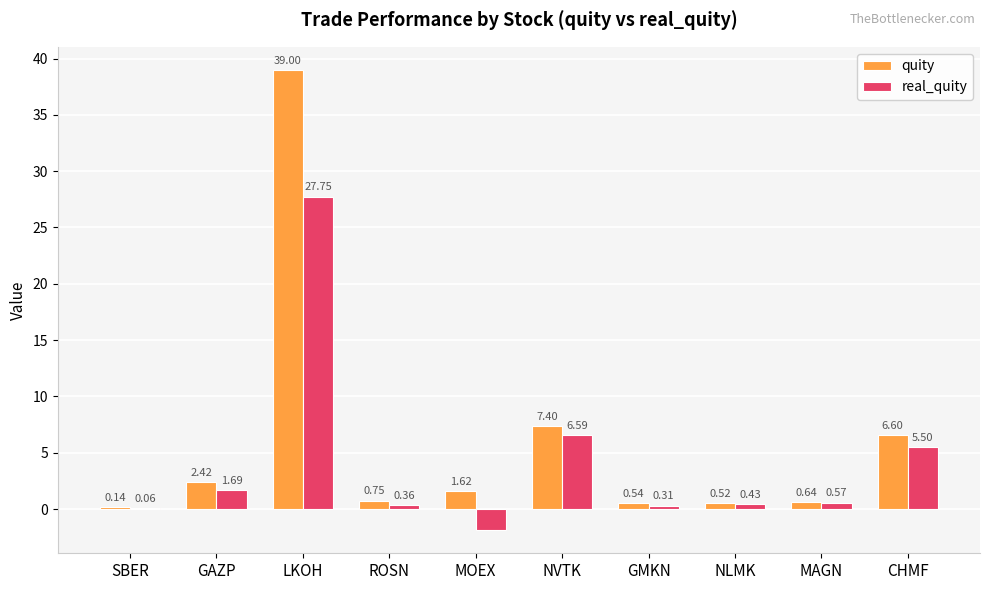

Which label corresponds to the largest value in the chart?

LKOH